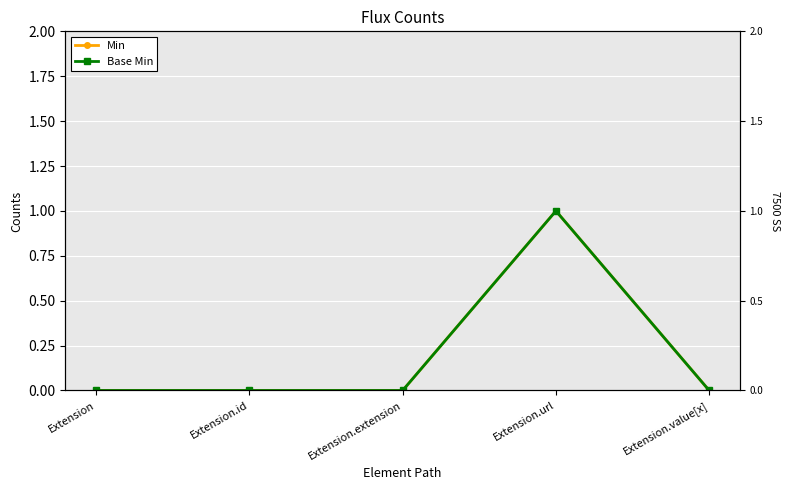

Which category has the highest value in the Base Min series?

Extension.url